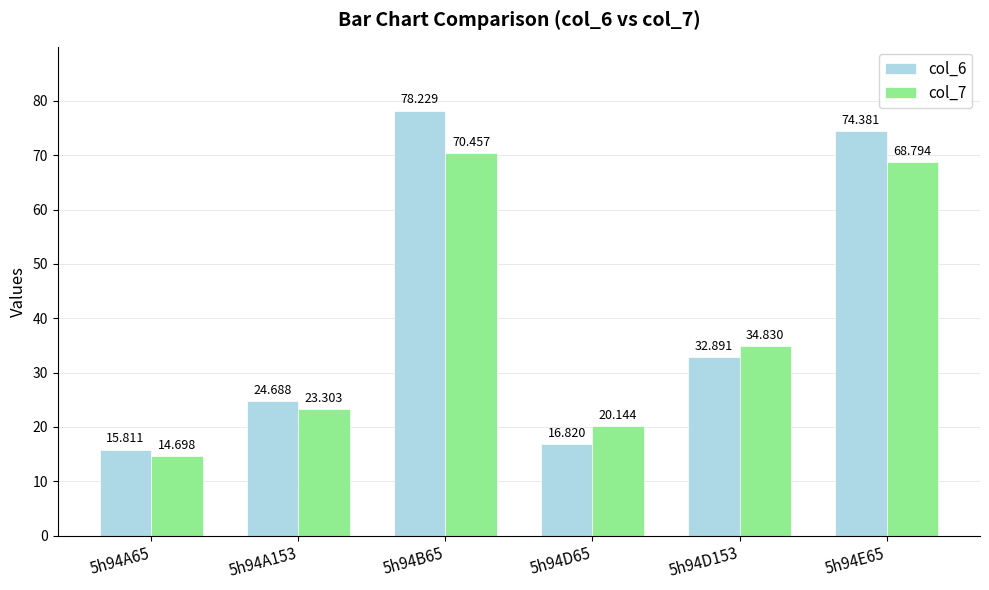

Reading left to right, transcribe all the data shown in this chart.

col_6: 15.8	24.7	78.2	16.8	32.9	74.4
col_7: 14.7	23.3	70.5	20.1	34.8	68.8